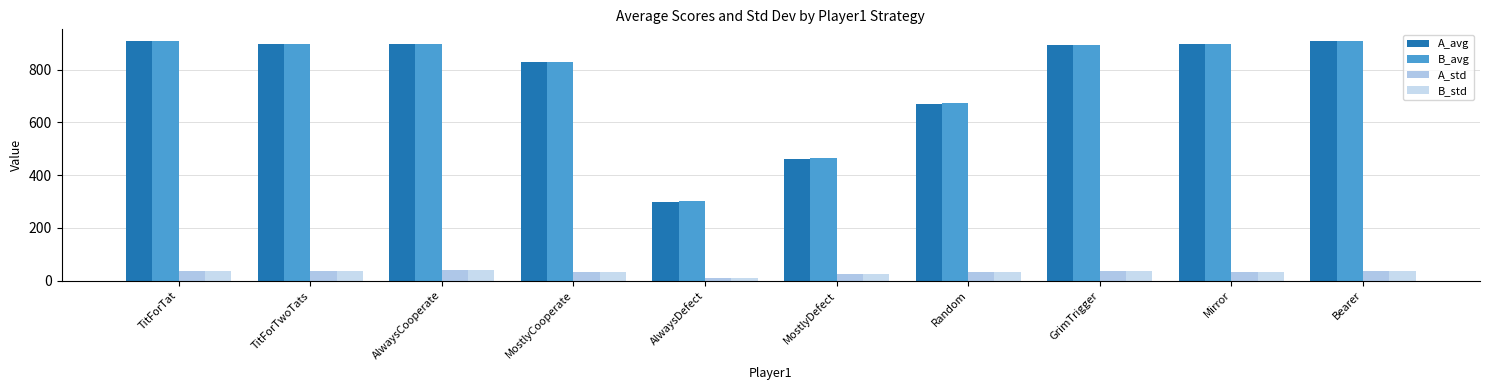

What position from the left is GrimTrigger?

8